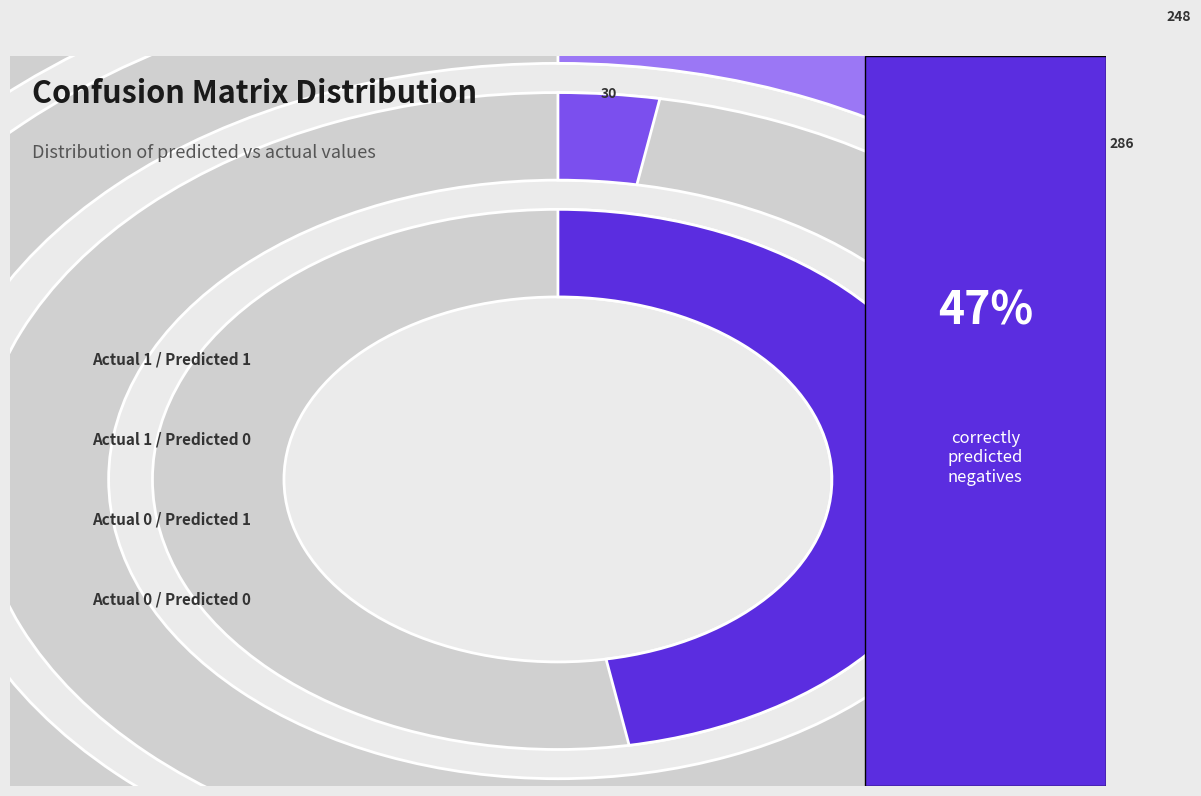

Which category has the smallest portion of the pie?

Actual 0 / Predicted 1